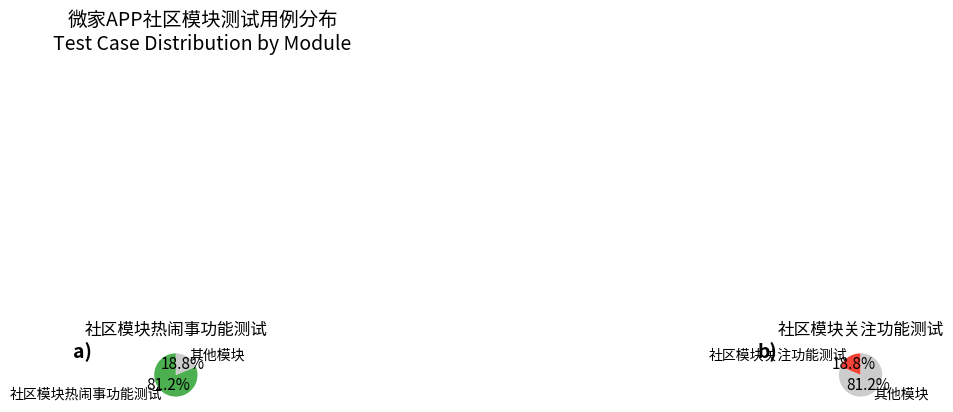

To the nearest percent, what is the difference between the 微家APP
社区模块热闹事
功能测试 and 微家APP
社区模块关注
功能测试 slice percentages?

62%